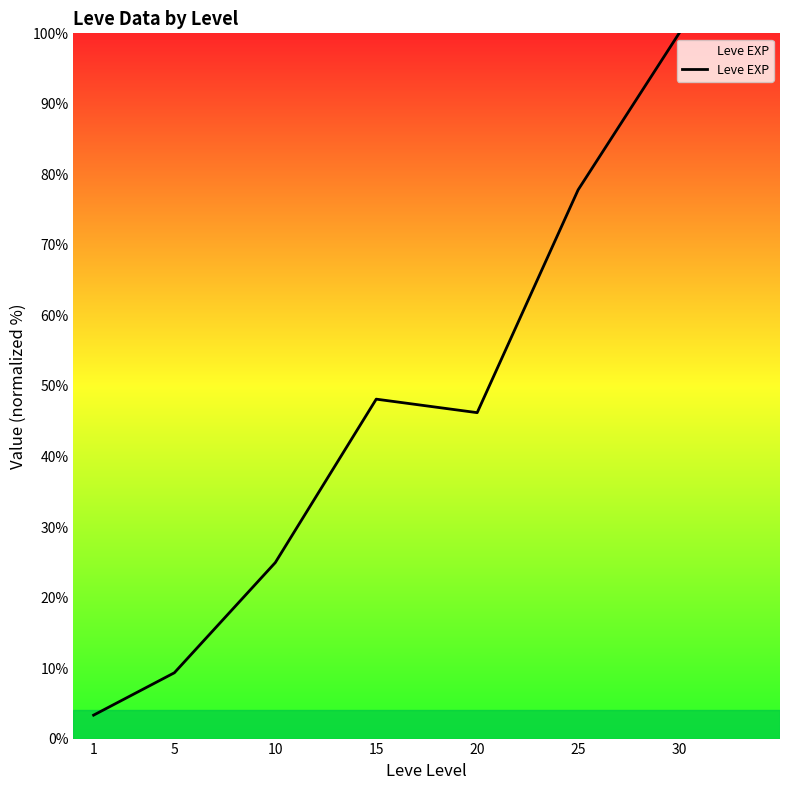

Reading left to right, extract all data points from this chart.

3.3	9.3	25.0	48.1	46.2	77.8	100.0